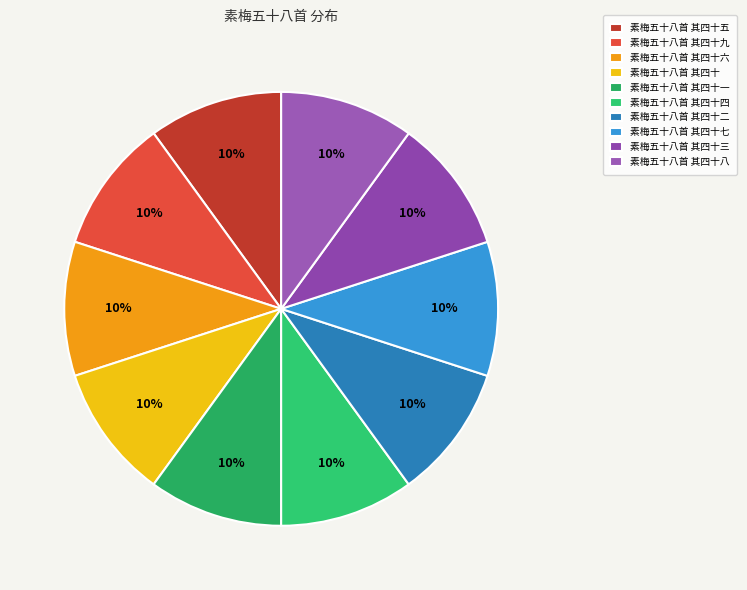

How many segments does this pie chart have?

10